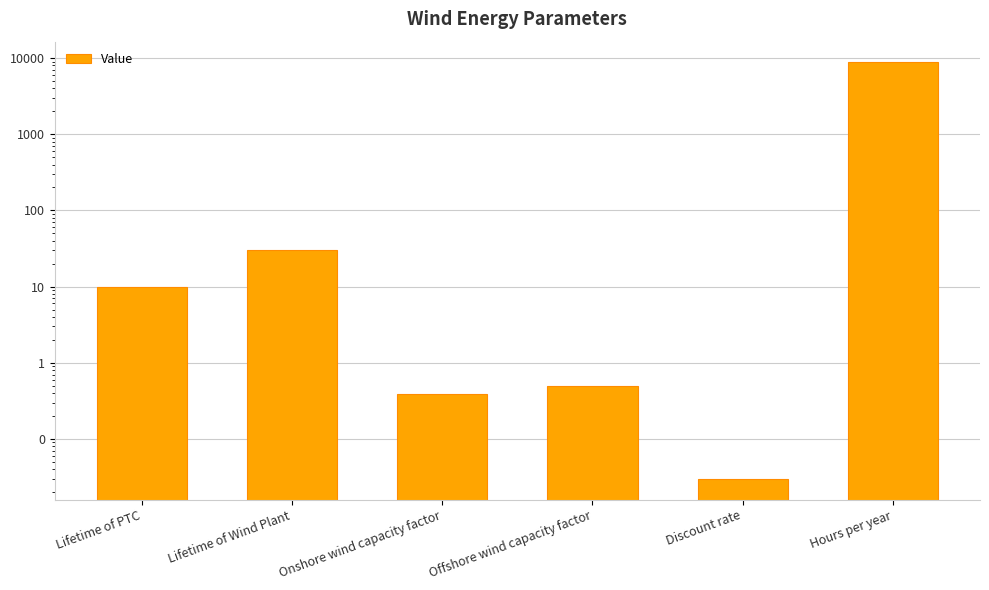

Does the chart contain any negative values?

No